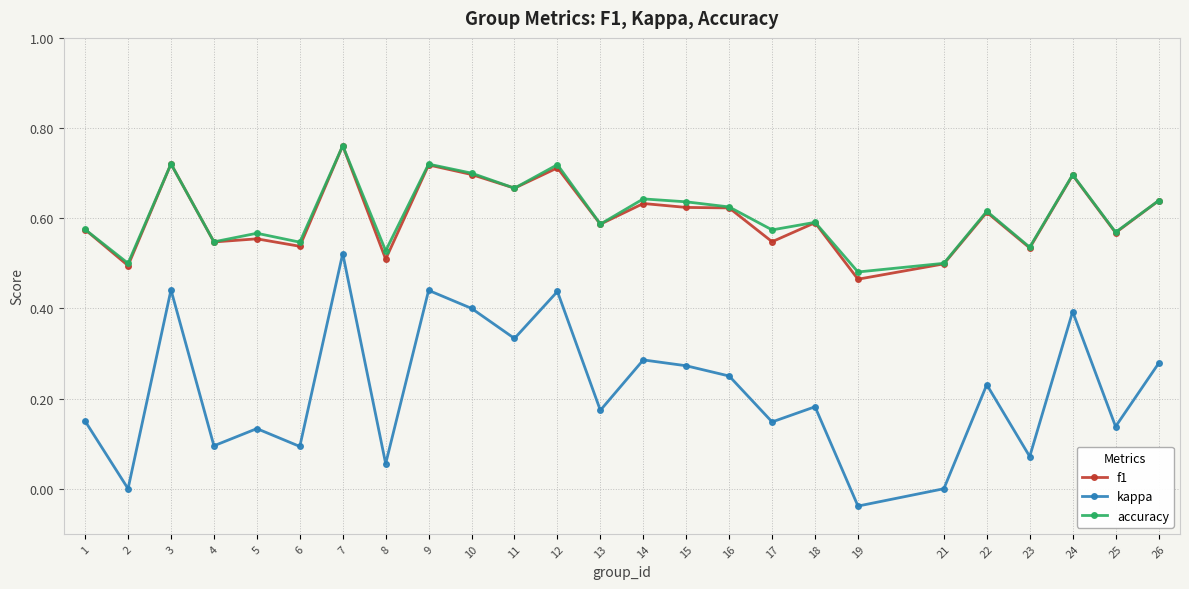

Which series changed the most between 3 and 15?

kappa